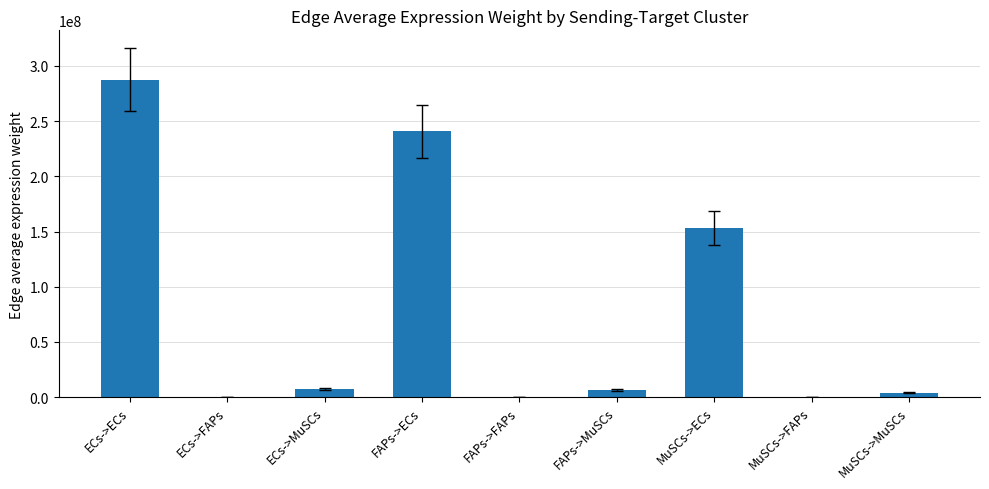

The chart shows a value of 6283991.1 at FAPs->MuSCs. True or false?

True